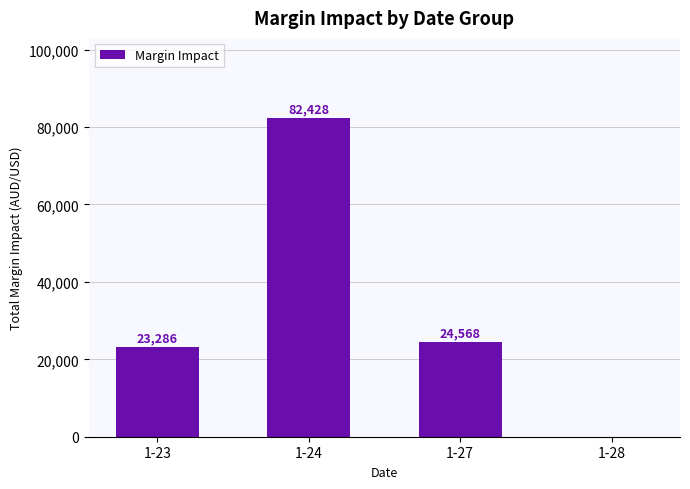

At which label does the data first exceed 24567?

1-24